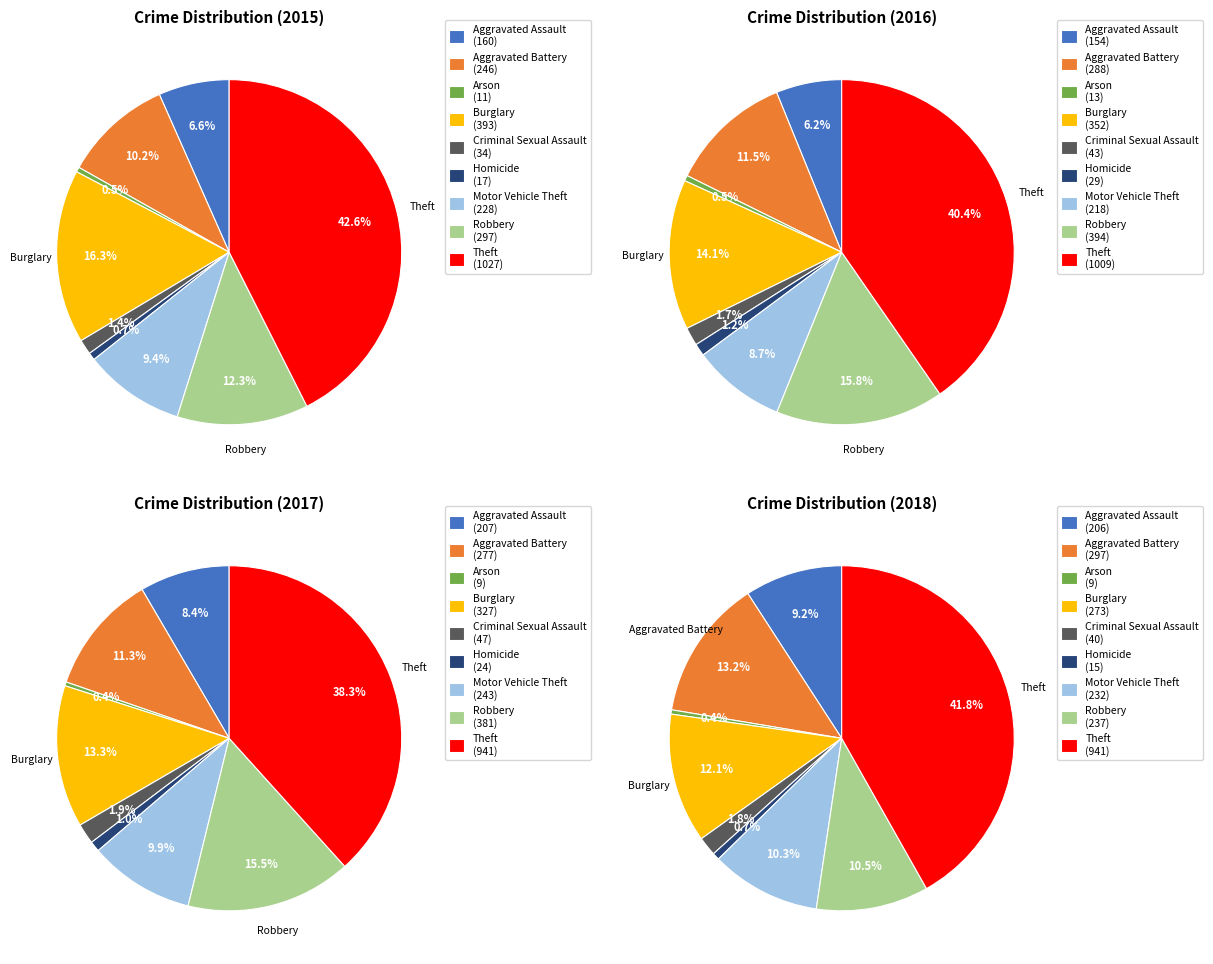

What is the smallest slice in the pie chart?

Arson